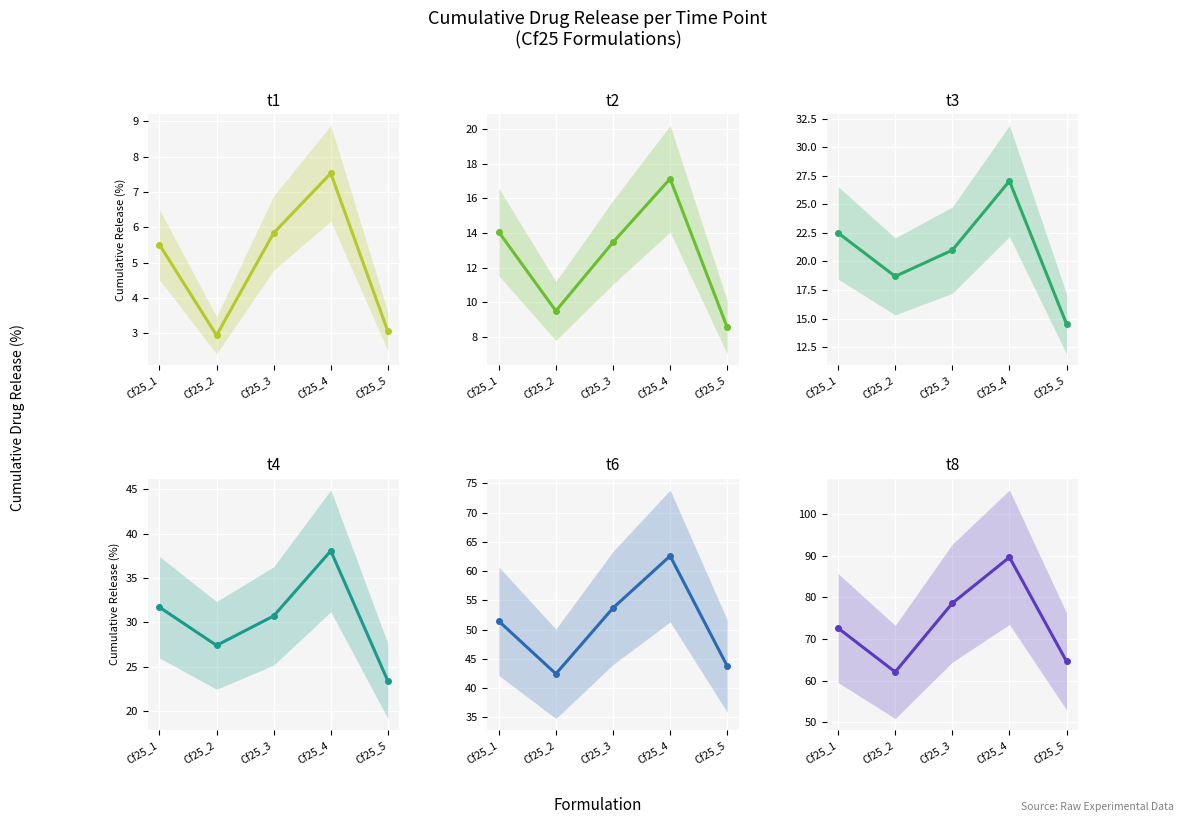

Count the number of data series in this chart.

6